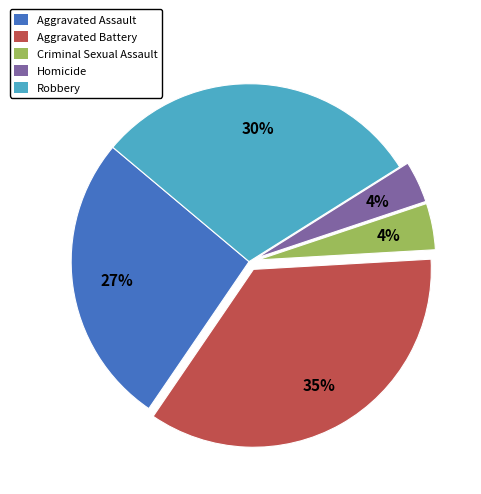

Is the sum of Robbery and Criminal Sexual Assault greater than half?

No